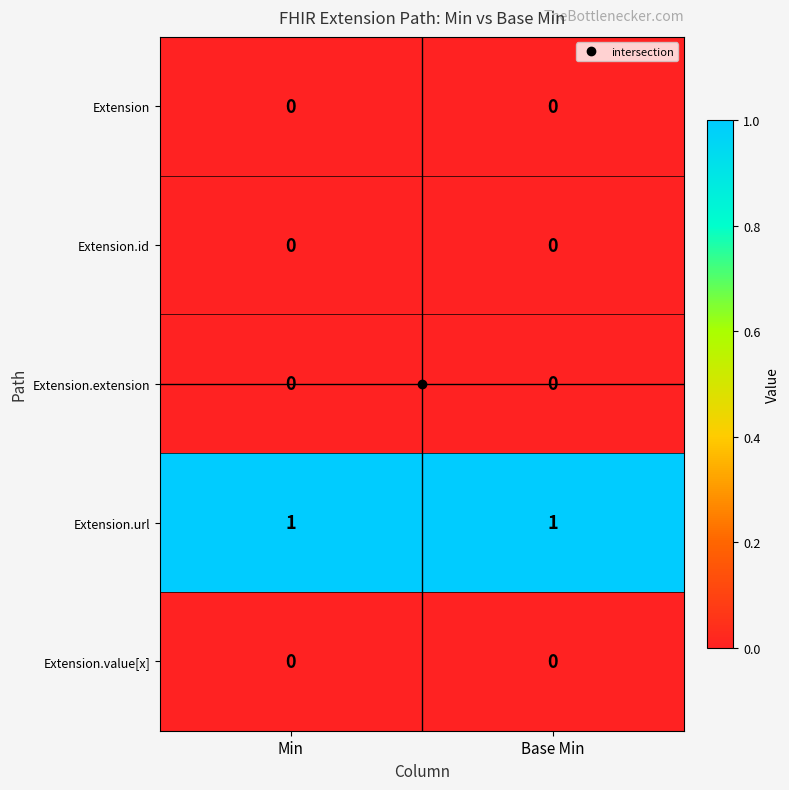

What is the total value across all series at Base Min?

1